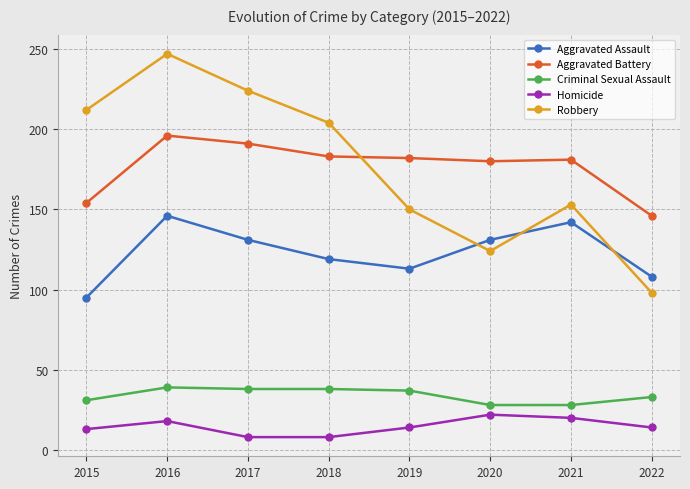

Rank the series by their maximum value, from highest to lowest.

Robbery, Aggravated Battery, Aggravated Assault, Criminal Sexual Assault, Homicide